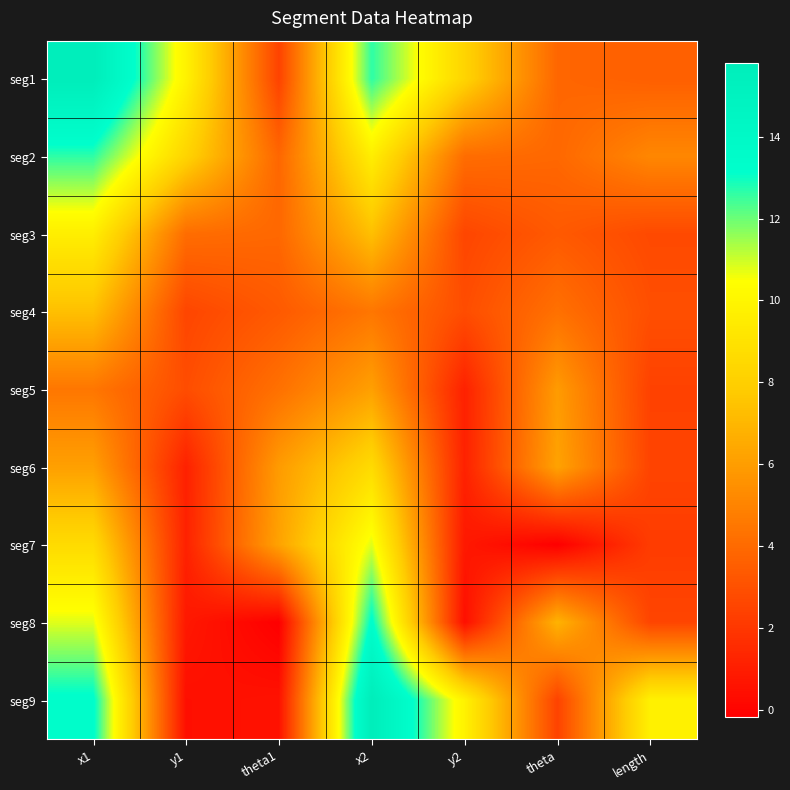

What is the smallest value displayed?

-0.2